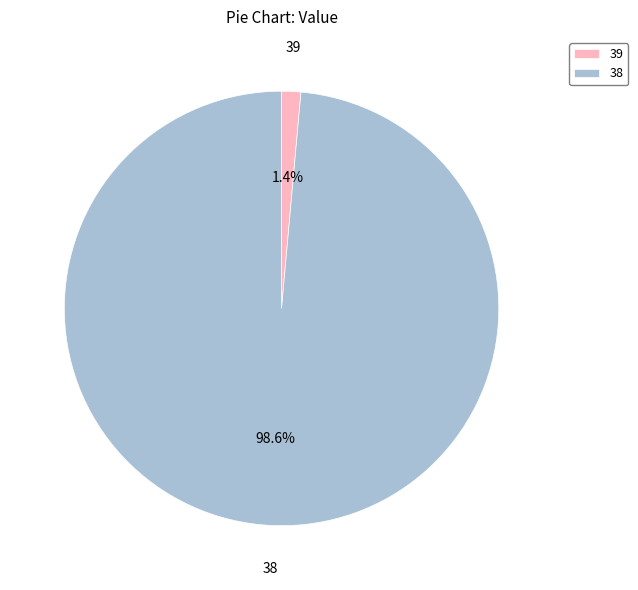

What is the largest slice in the pie chart?

38